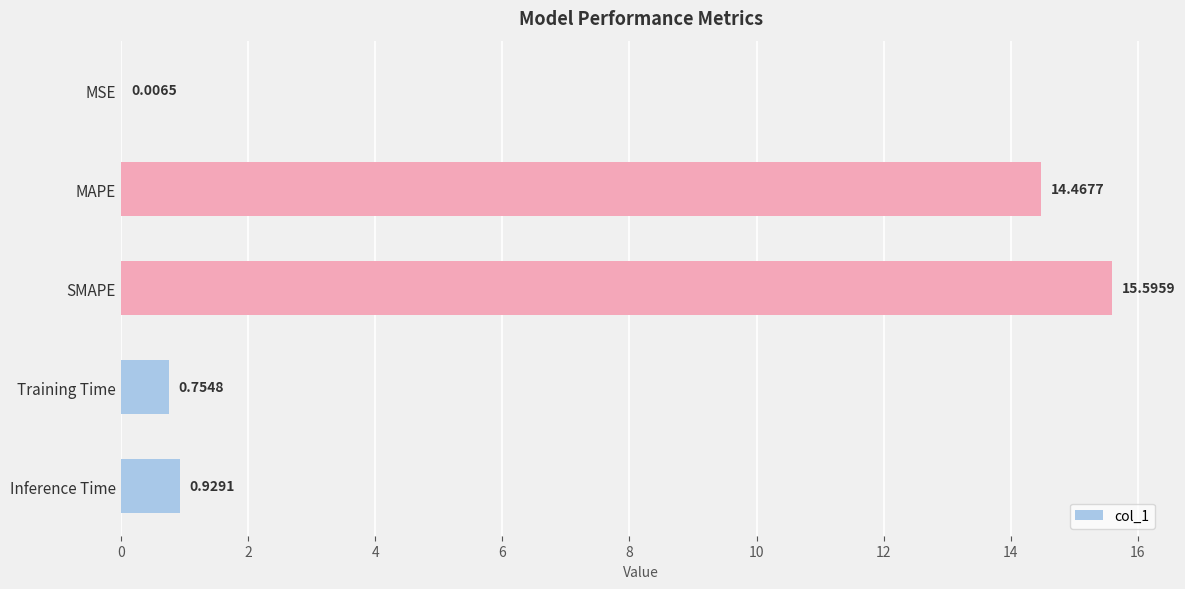

What is the change in value from MAPE to SMAPE?

+1.1